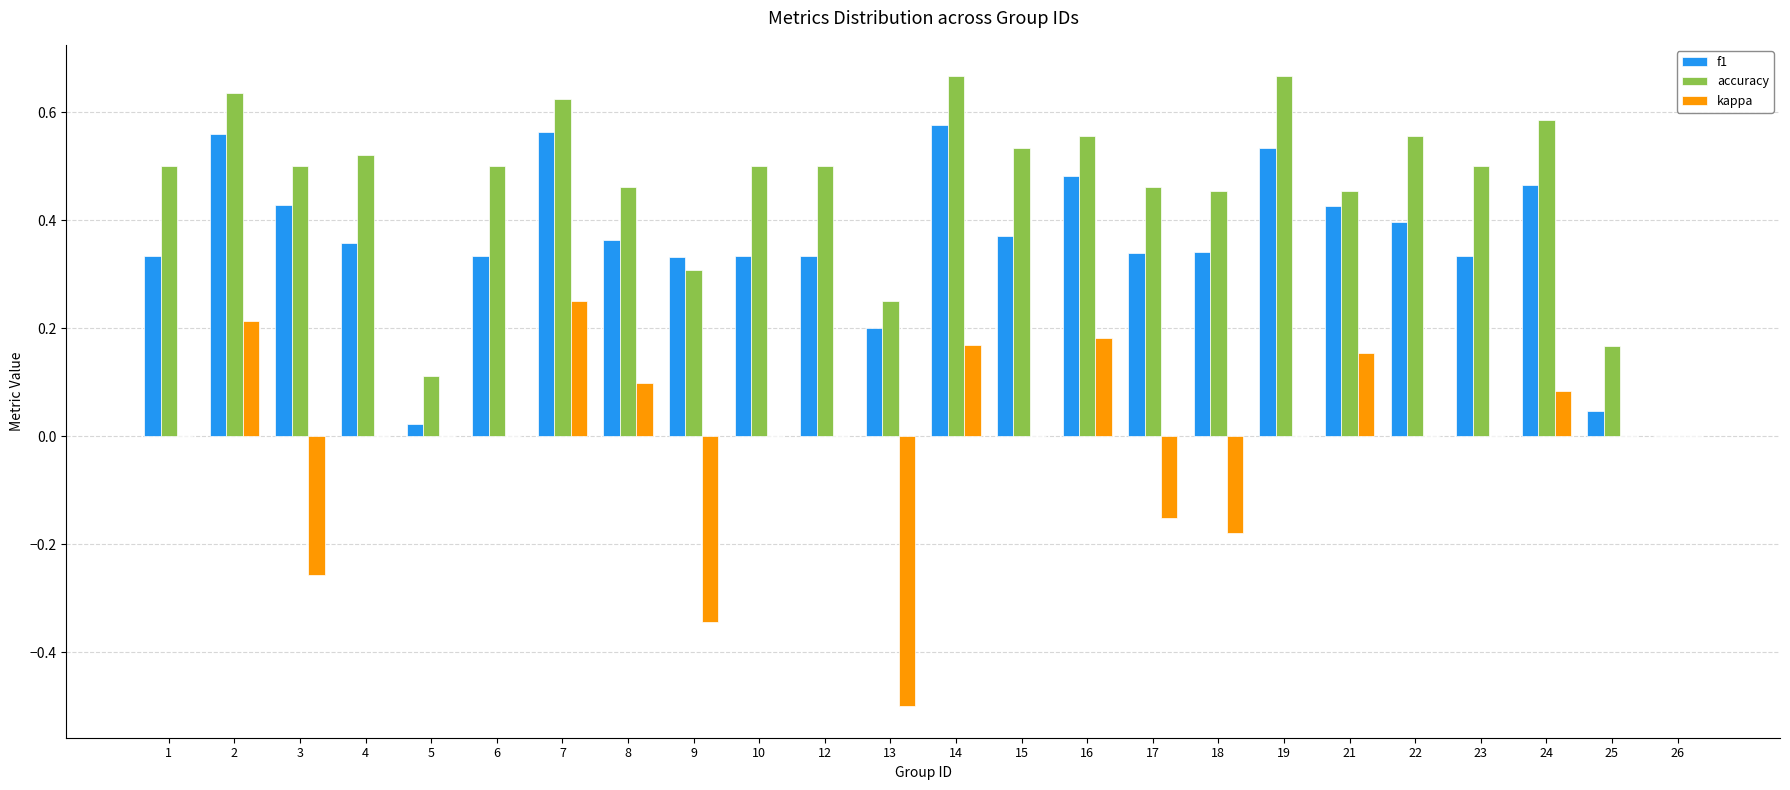

What are all the series names shown in the legend?

f1, accuracy, kappa